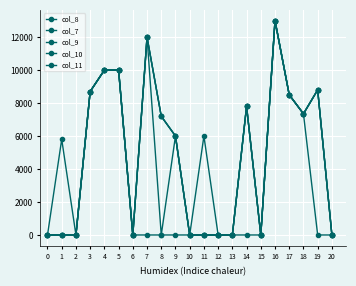

Is the value of col_11 at 6 greater than the value of col_8 at 14?

No